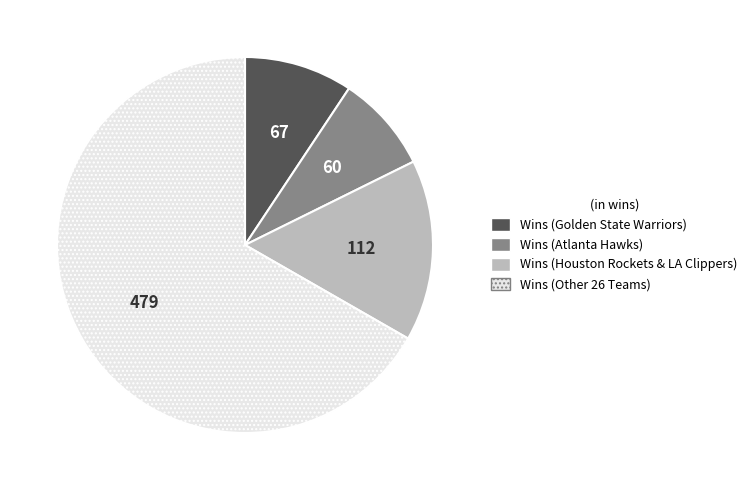

Count the number of slices in the pie.

4